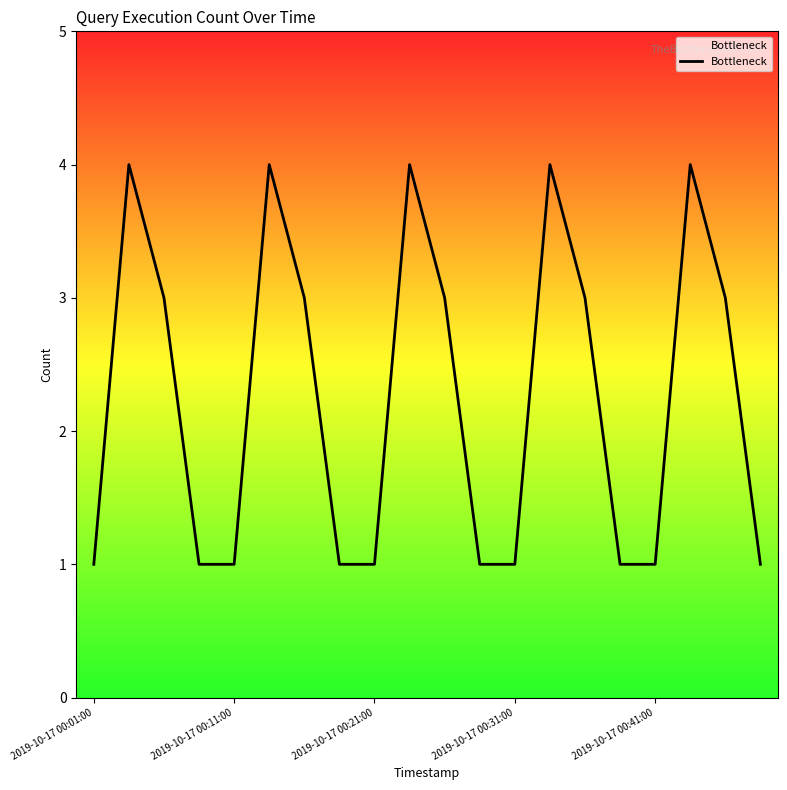

What is the greatest value displayed?

4